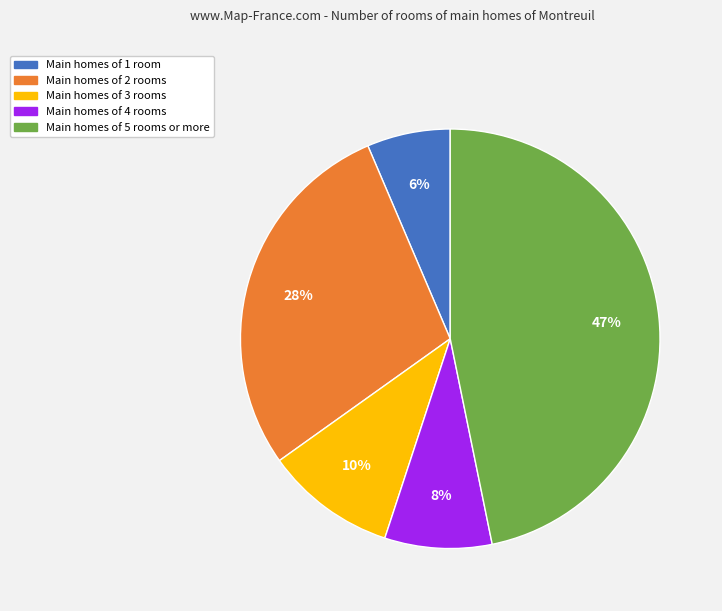

Is there a majority slice in this chart?

No